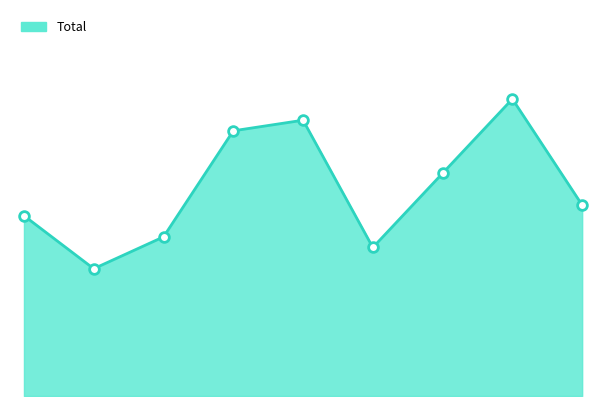

What is the difference between the maximum and minimum values?

16